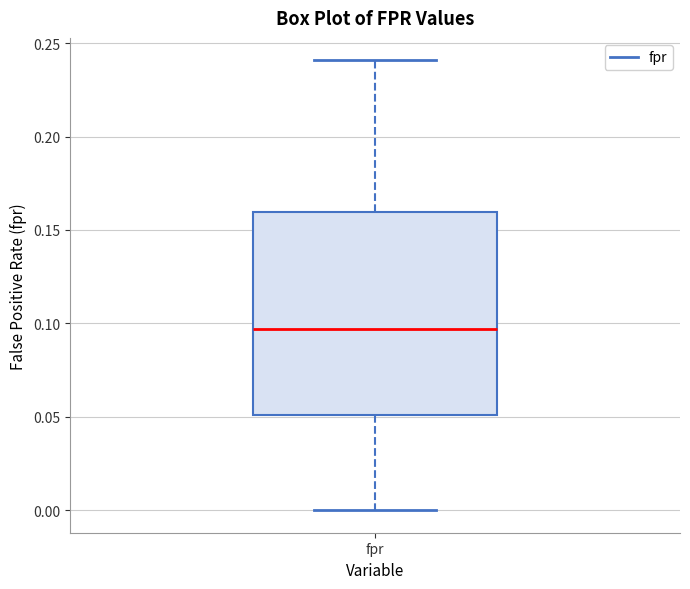

Read this box plot against the y-axis: the position of the median line, the range covered by the box, and the ends of both whiskers. The values are not printed on the chart, so give them approximately, as read against the axis.

median 0.095, box 0.050 to 0.160, whiskers 0.000 to 0.240